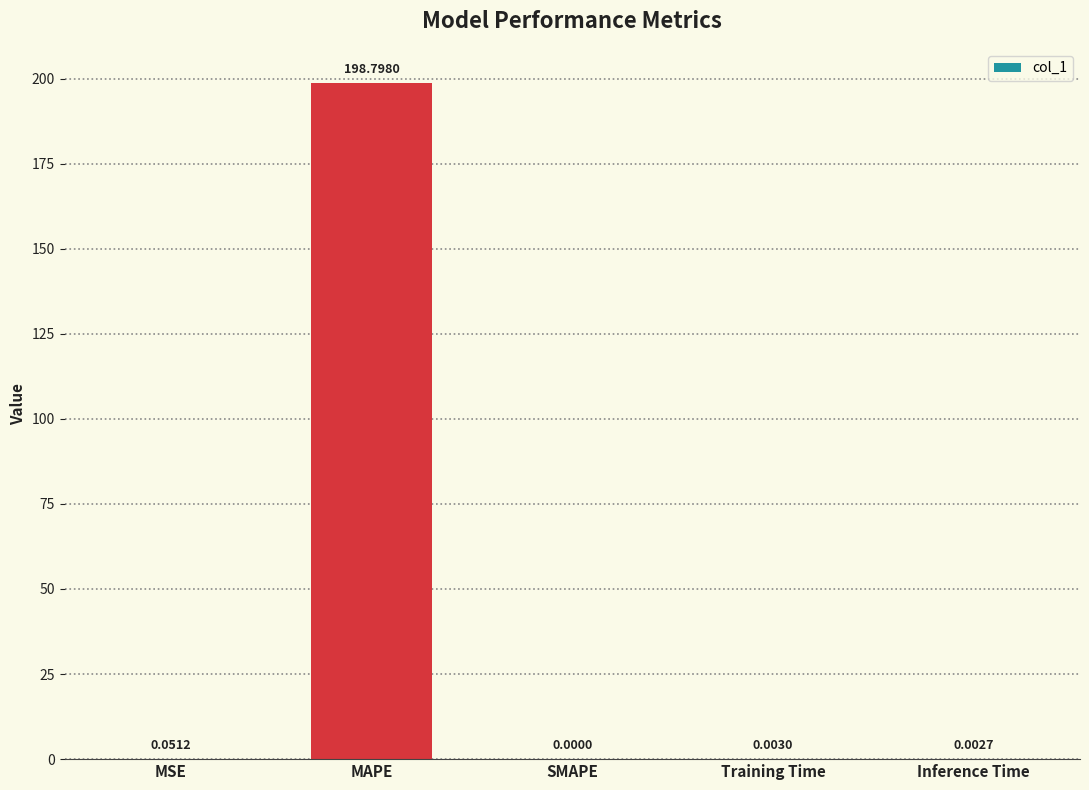

What is the sum of all values?

198.9